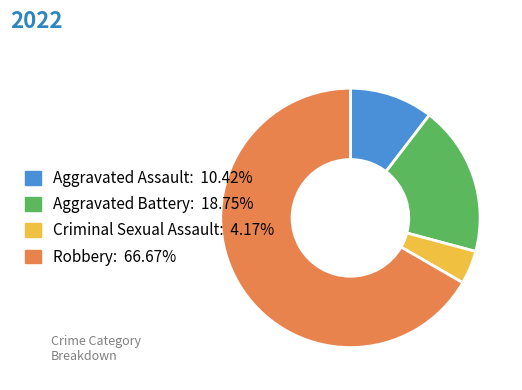

Is the sum of Robbery and Aggravated Battery greater than half?

Yes